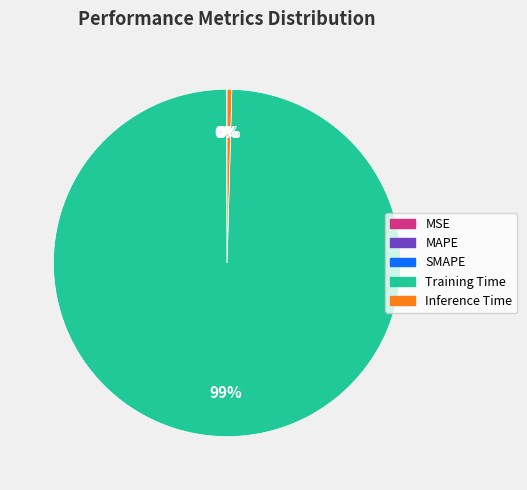

Combined, do Inference Time and Training Time account for over 50%?

Yes